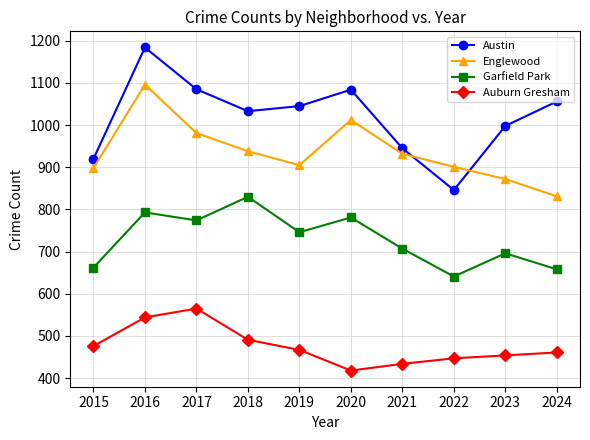

What is the difference between the second highest and second lowest values in the Austin series?

165